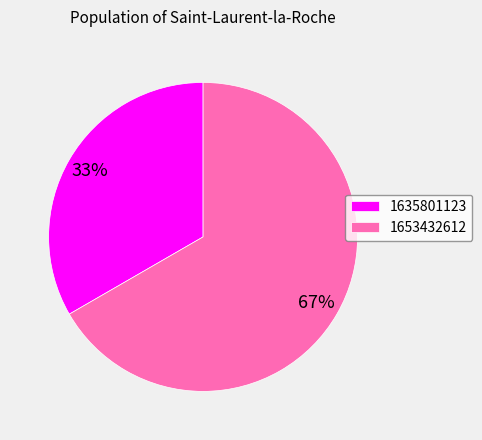

To the nearest percent, what is the average slice percentage?

50%